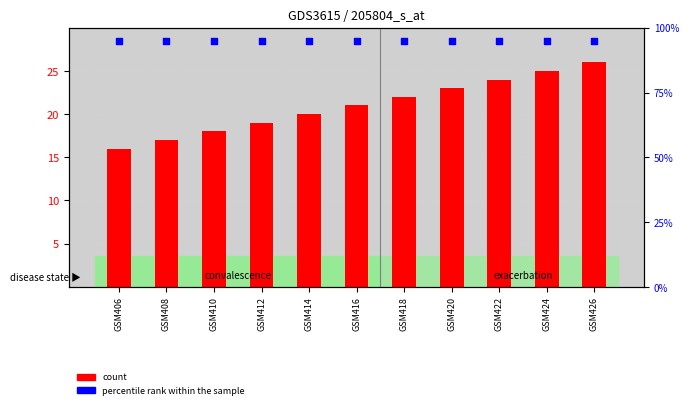

Which series has the widest spread of Y values?

count